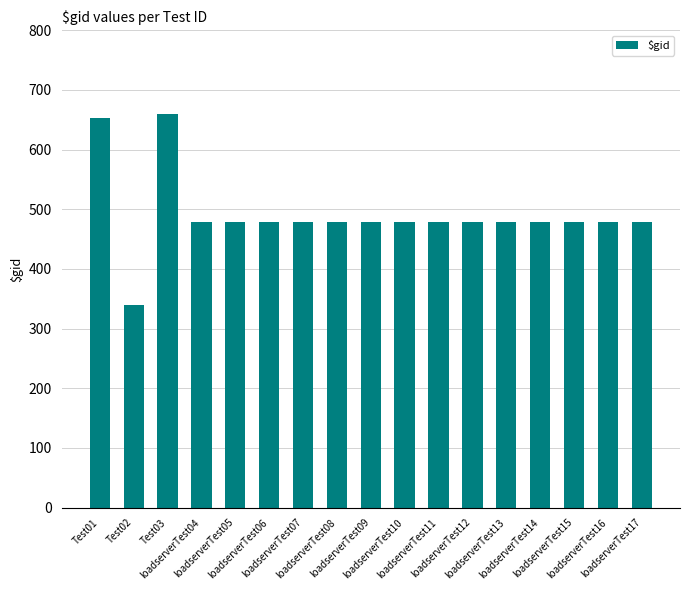

How many bars are there in total?

17